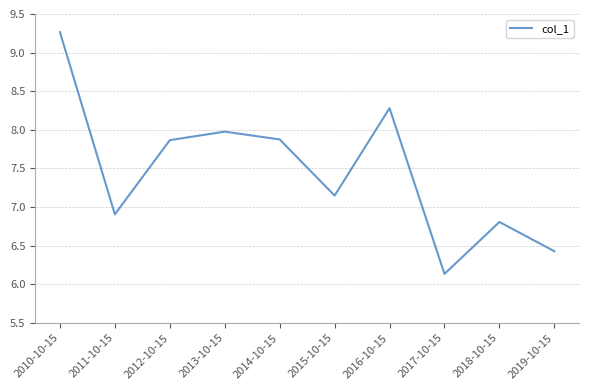

Is it true that the value at 2018-10-15 is 3.9?

False